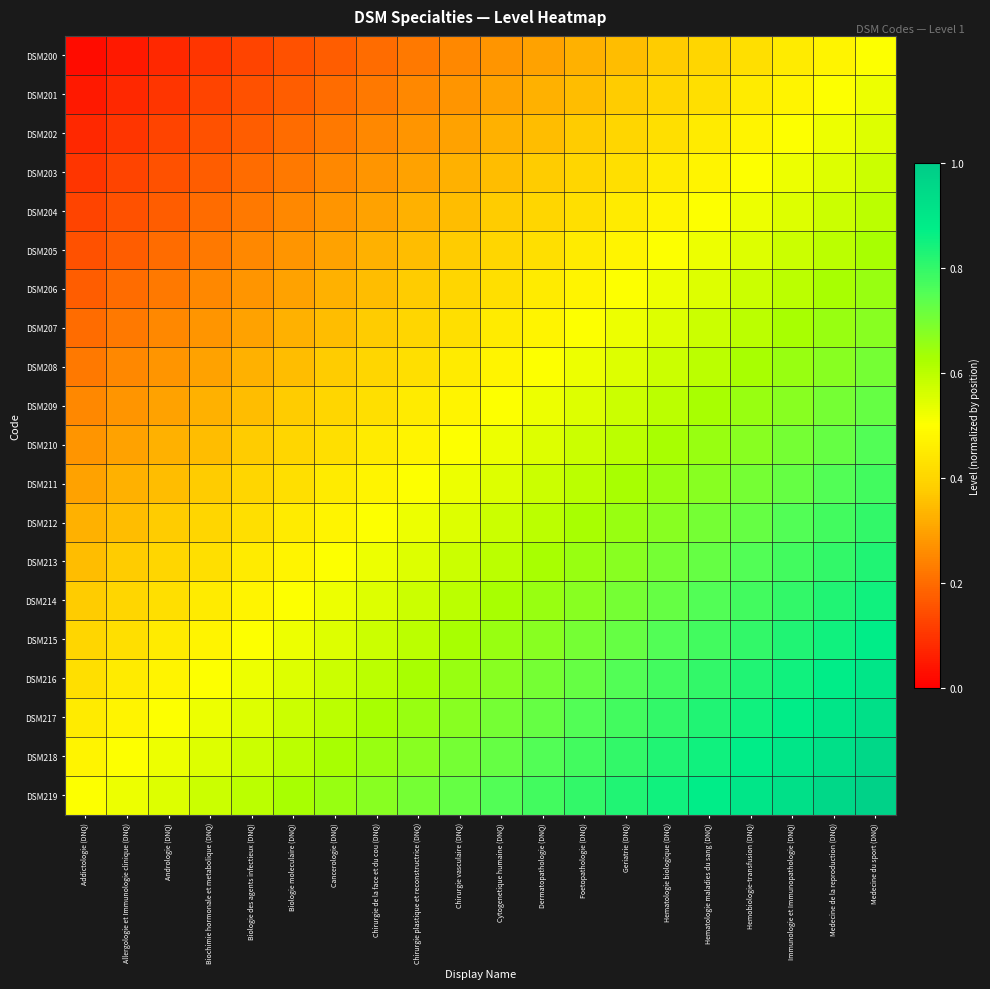

Which series has the largest total across all categories?

DSM219